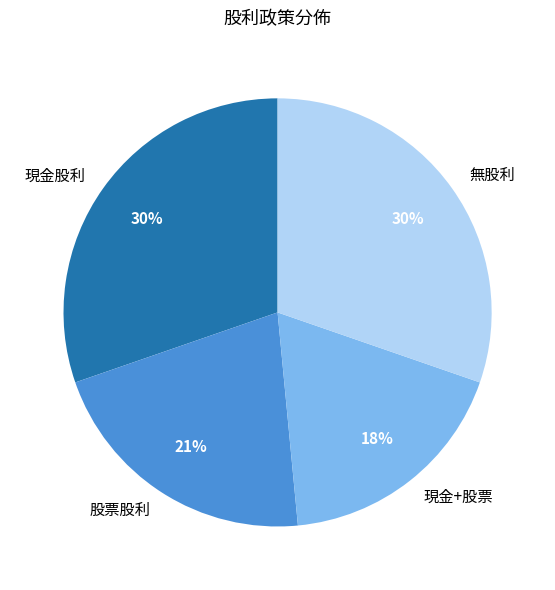

To the nearest percent, what percentage of the pie is 股票股利?

21%